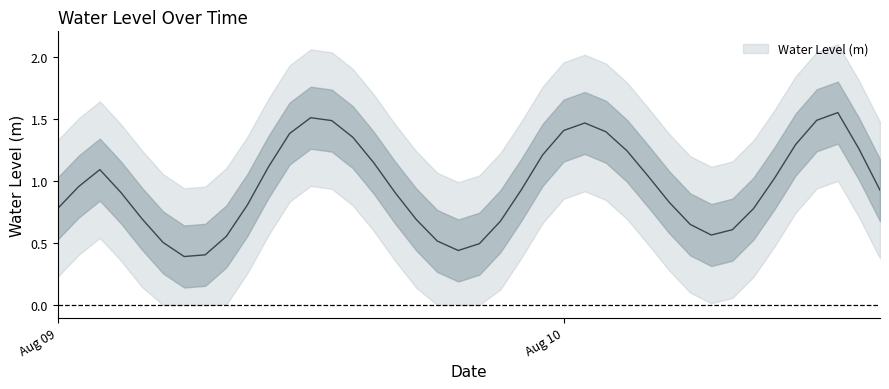

What is the difference between the values at 2024-08-09 20:00:00 and 2024-08-09 08:00:00?

0.1